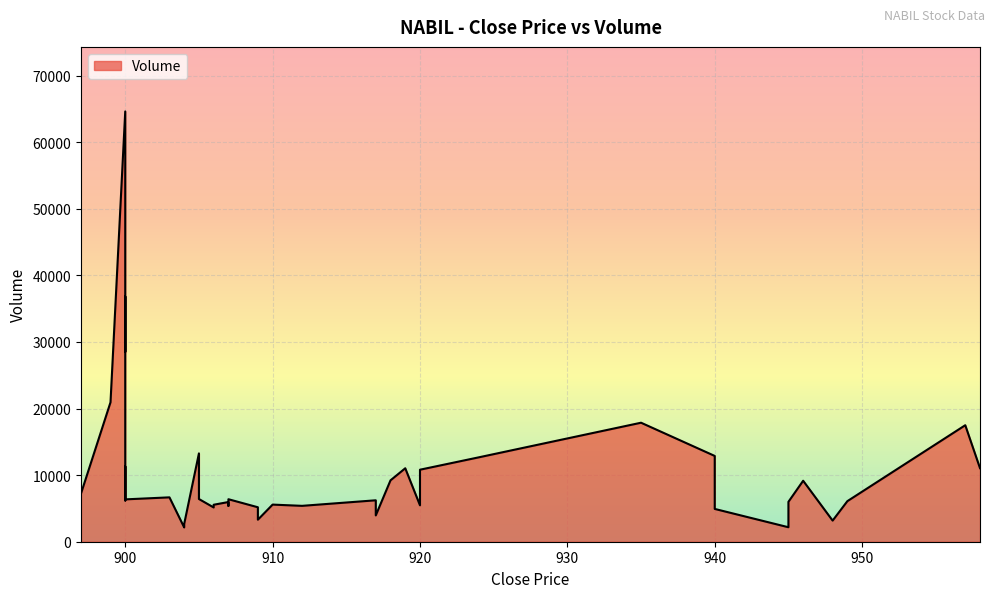

What is the difference between the maximum and minimum values?

62466